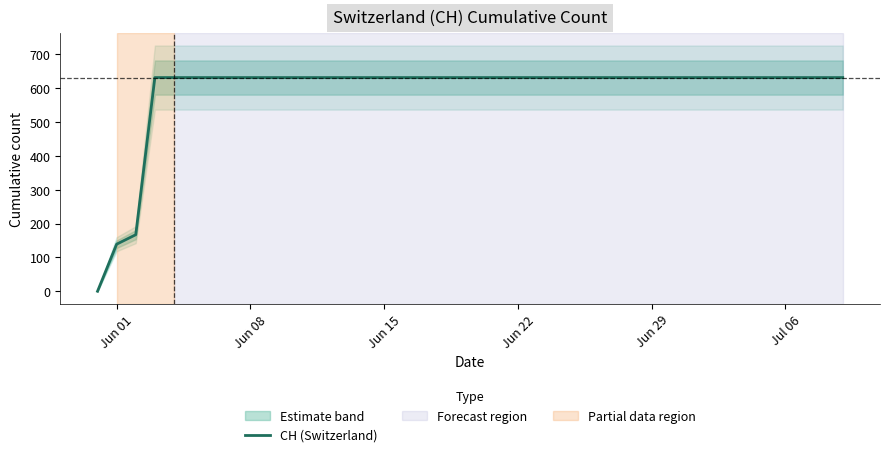

How many lines are shown in the chart?

1